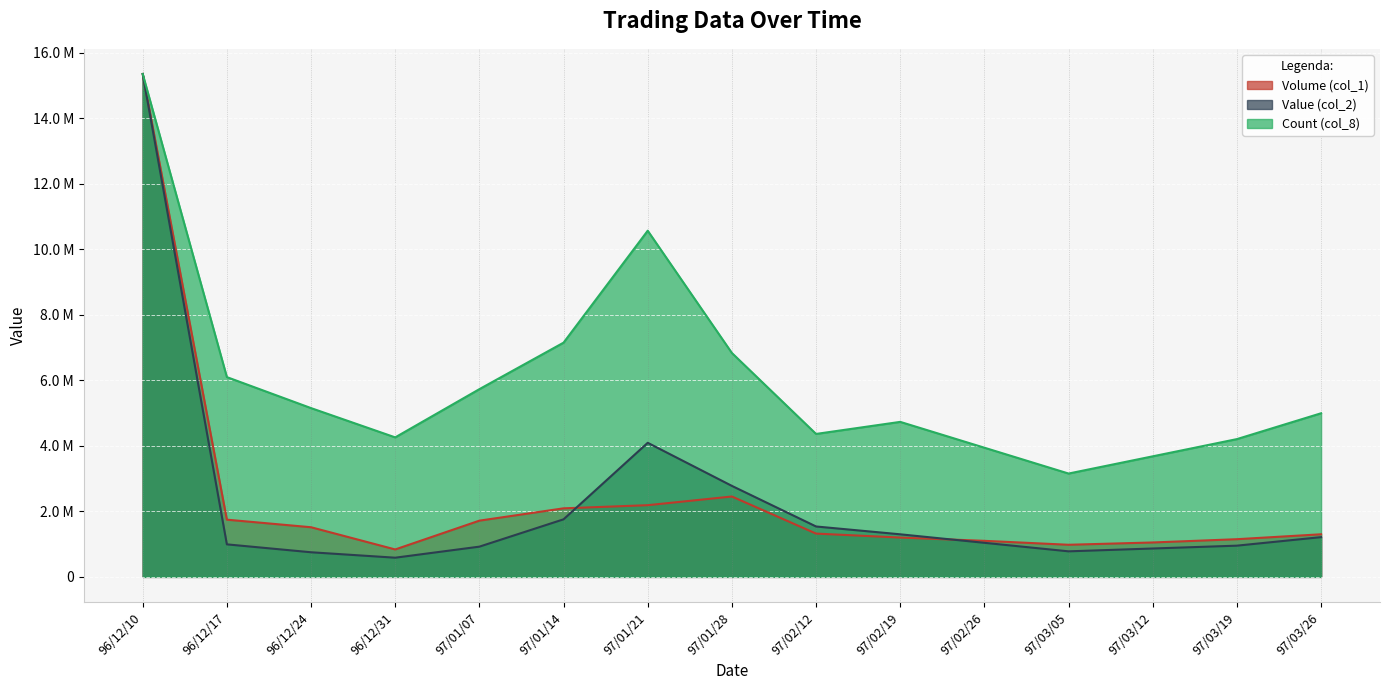

How many lines are shown in the chart?

3